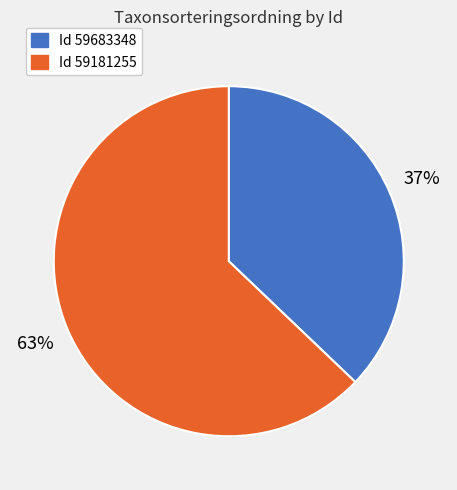

True or false: Id 59181255 accounts for 63% of the total.

True